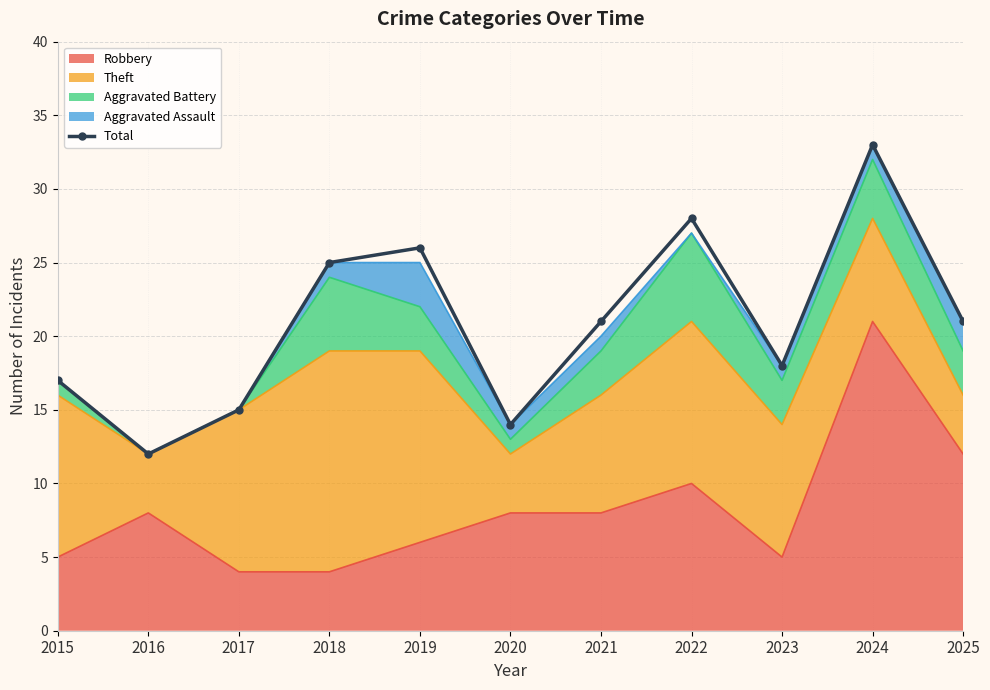

At which category does the chart reach its minimum across all series?

2016